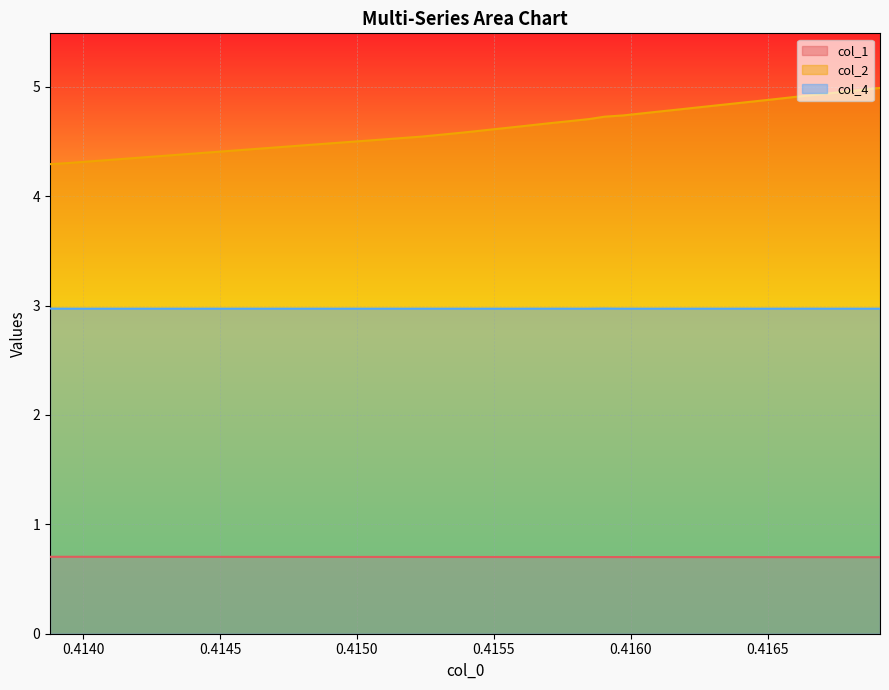

What is the minimum value shown in the chart?

0.7